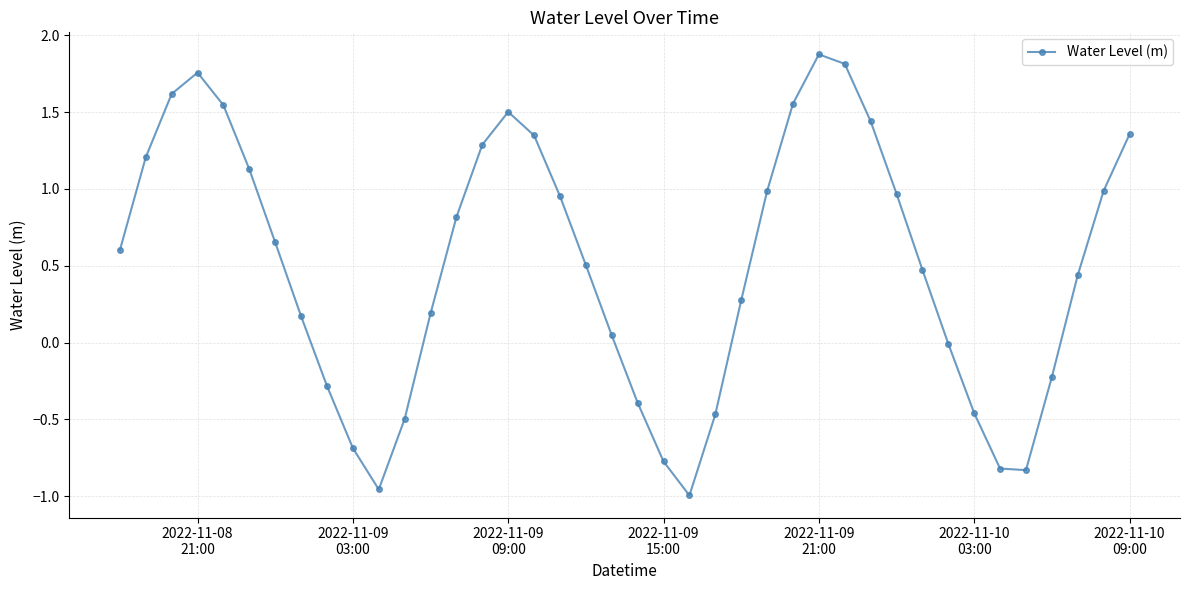

What is the difference between the second highest and second lowest values?

2.8